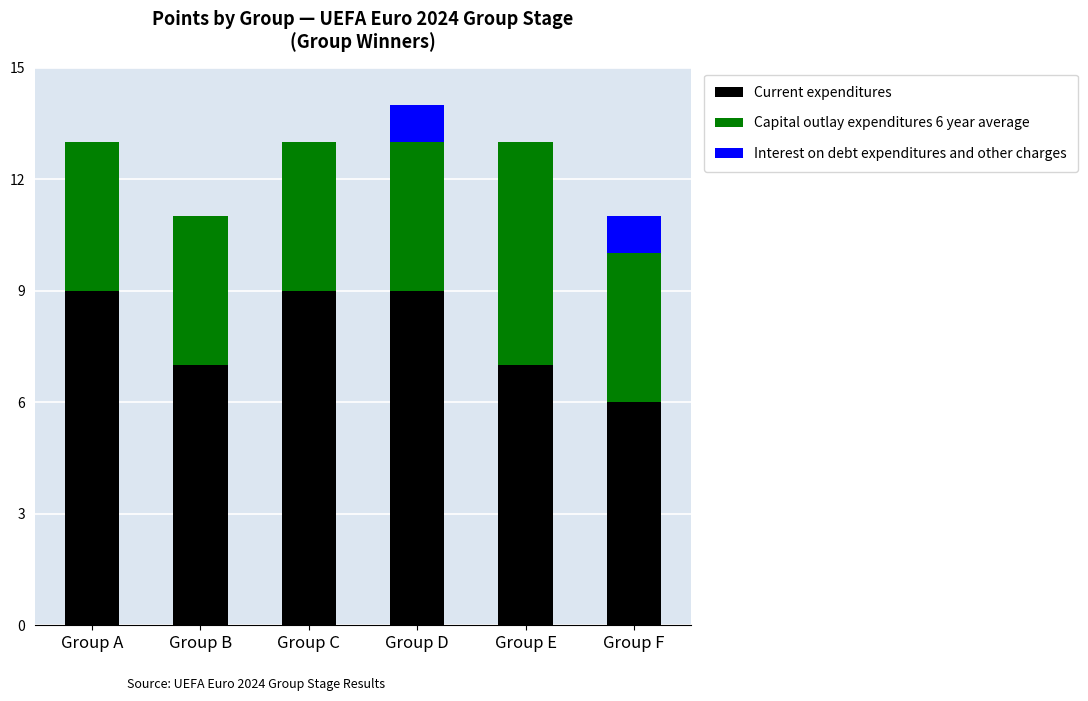

True or false: Current expenditures has a value of 9 at Group C.

True